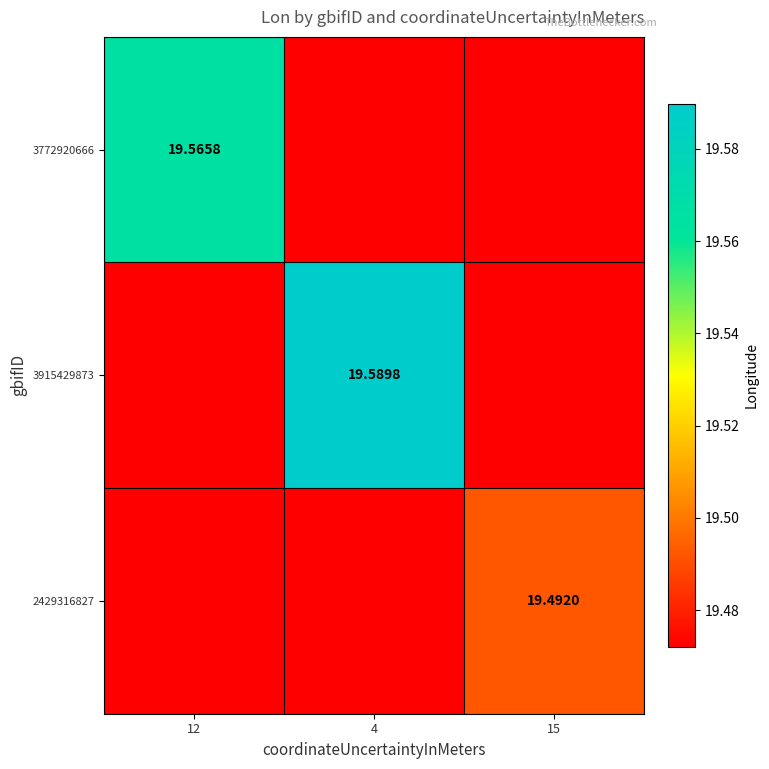

Between 12 and 15, which is larger?

12